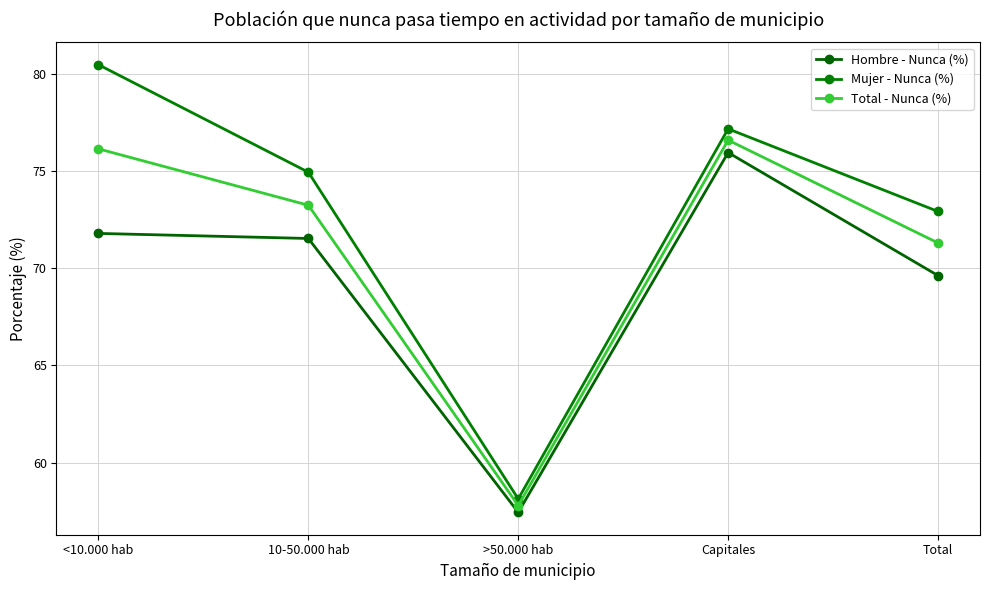

True or false: Mujer - Nunca (%) and Hombre - Nunca (%) intersect in this chart.

False